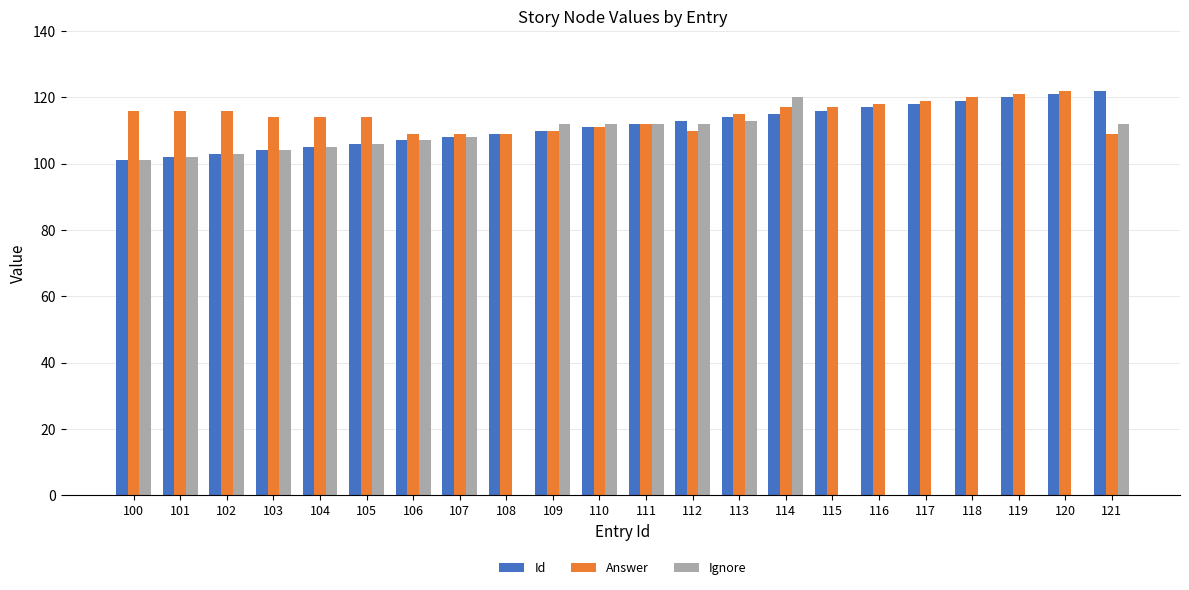

What is the total value across all series at 120?

243